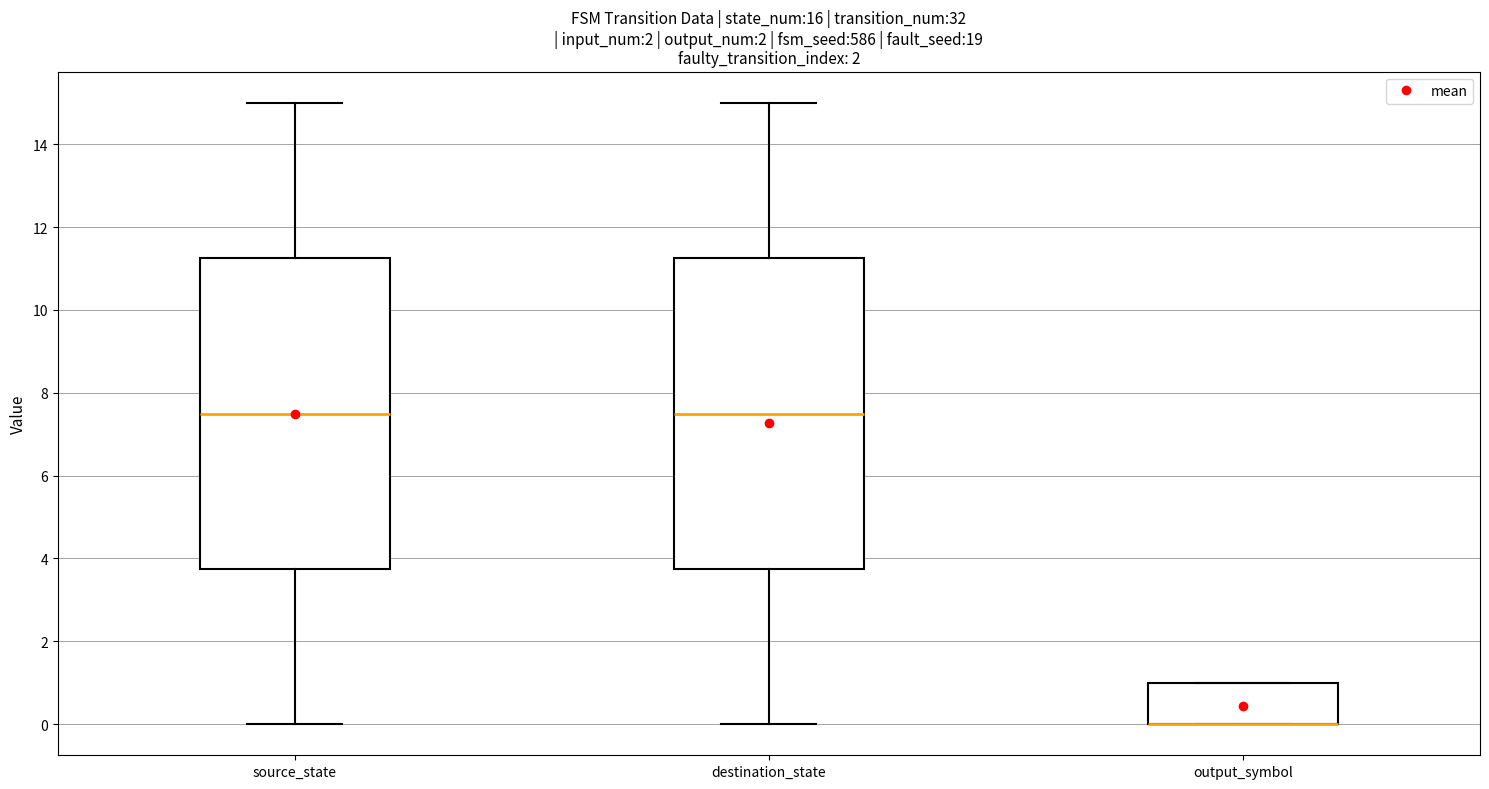

Reading left to right, read every box against the y-axis: the position of its median line, the range the box covers, and the ends of its whiskers. The values are not printed on the chart, so give them approximately, as read against the axis.

source_state: median 7.6, box 3.8 to 11.2, whiskers 0.0 to 15.0
destination_state: median 7.6, box 3.8 to 11.2, whiskers 0.0 to 15.0
output_symbol: median 0.0 (drawn on the box's lower edge), box 0.0 to 1.0, whiskers 0.0 to 1.0